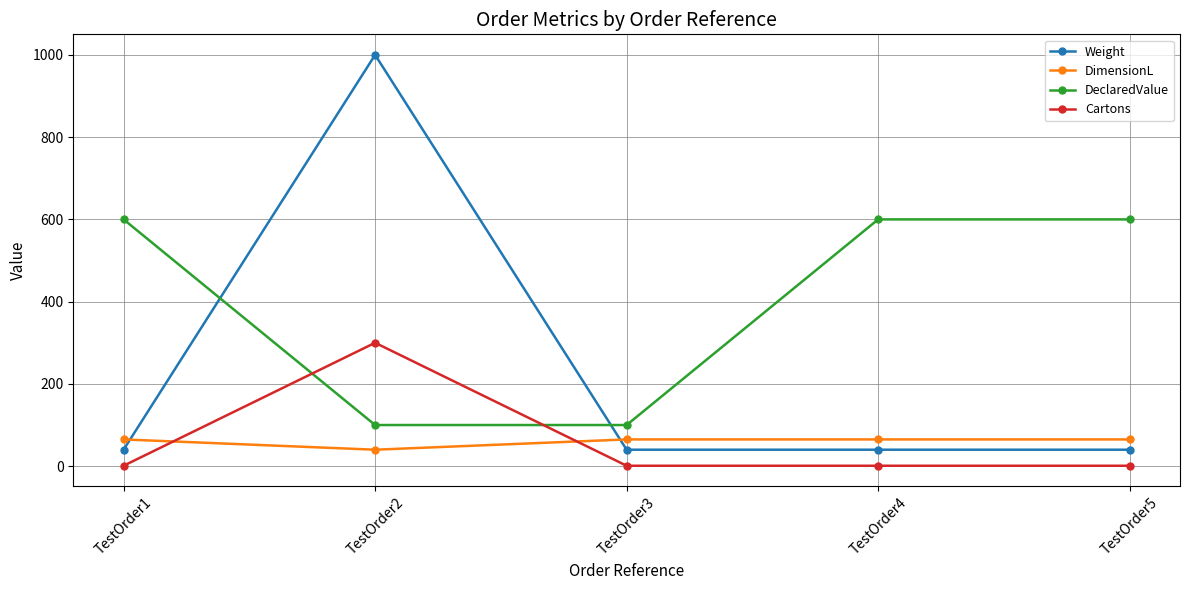

Reading left to right, what are all the values shown in this chart?

Weight: 40	1000	40	40	40
DimensionL: 65	40	65	65	65
DeclaredValue: 600	100	100	600	600
Cartons: 1	300	1	1	1